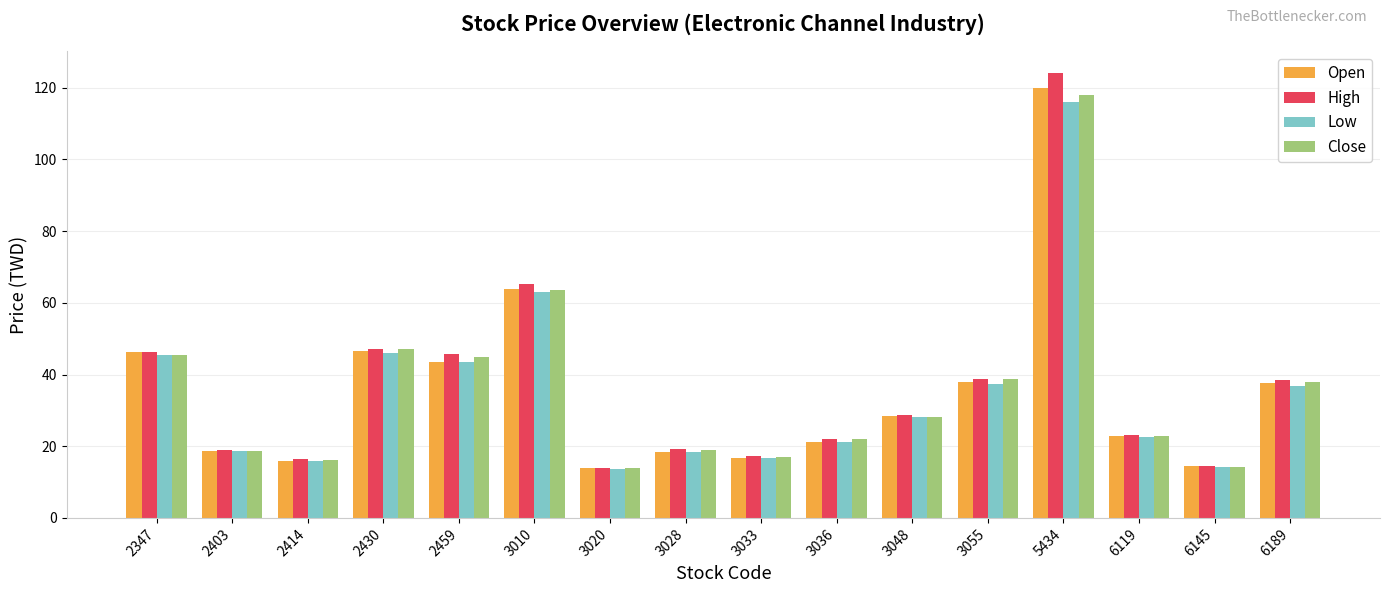

How many groups of bars are there?

16